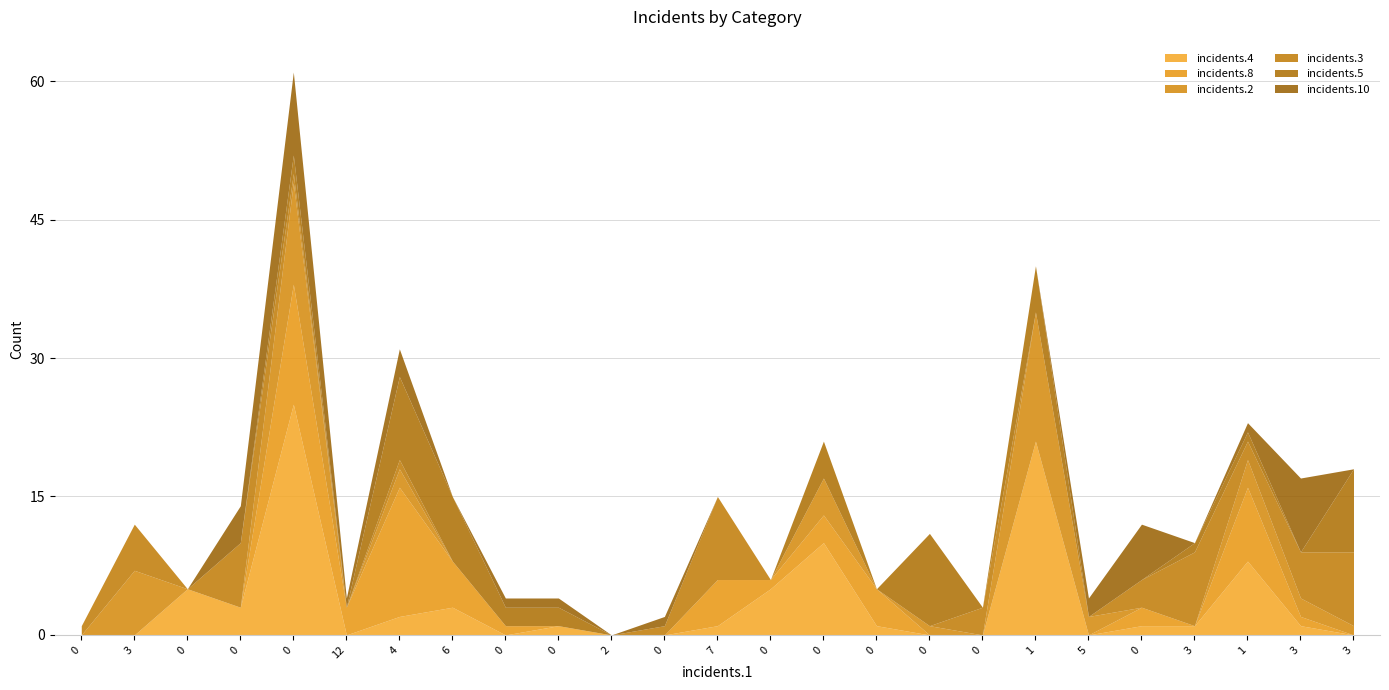

True or false: incidents.3 has a value of 2 at 11.

False